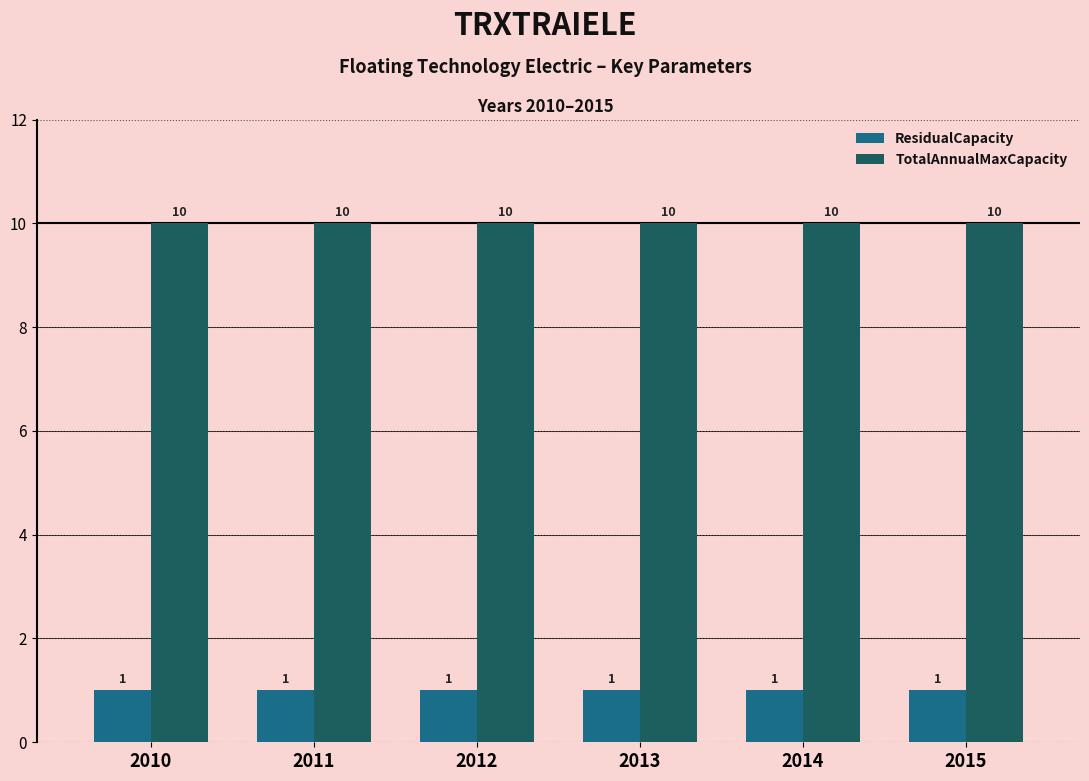

Reading left to right, what are all the values shown in this chart?

ResidualCapacity: 1	1	1	1	1	1
TotalAnnualMaxCapacity: 10	10	10	10	10	10